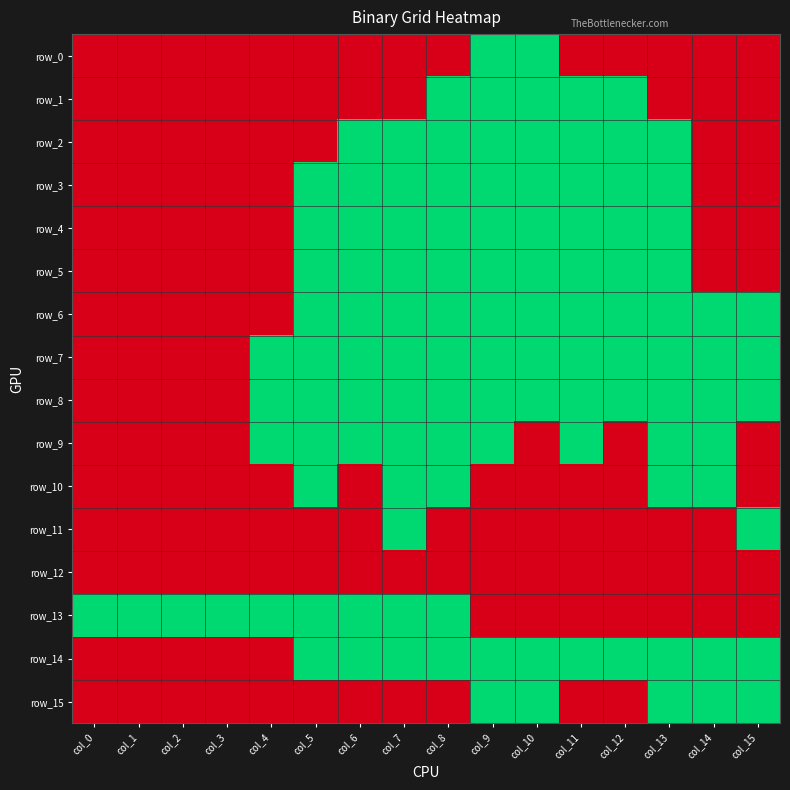

What is the difference between the maximum and second lowest values in the row_7 series?

1